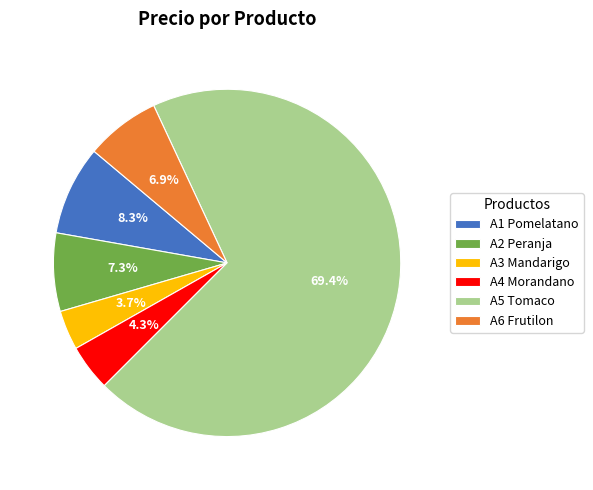

Do A2 Peranja and A1 Pomelatano together represent more than half of the pie?

No